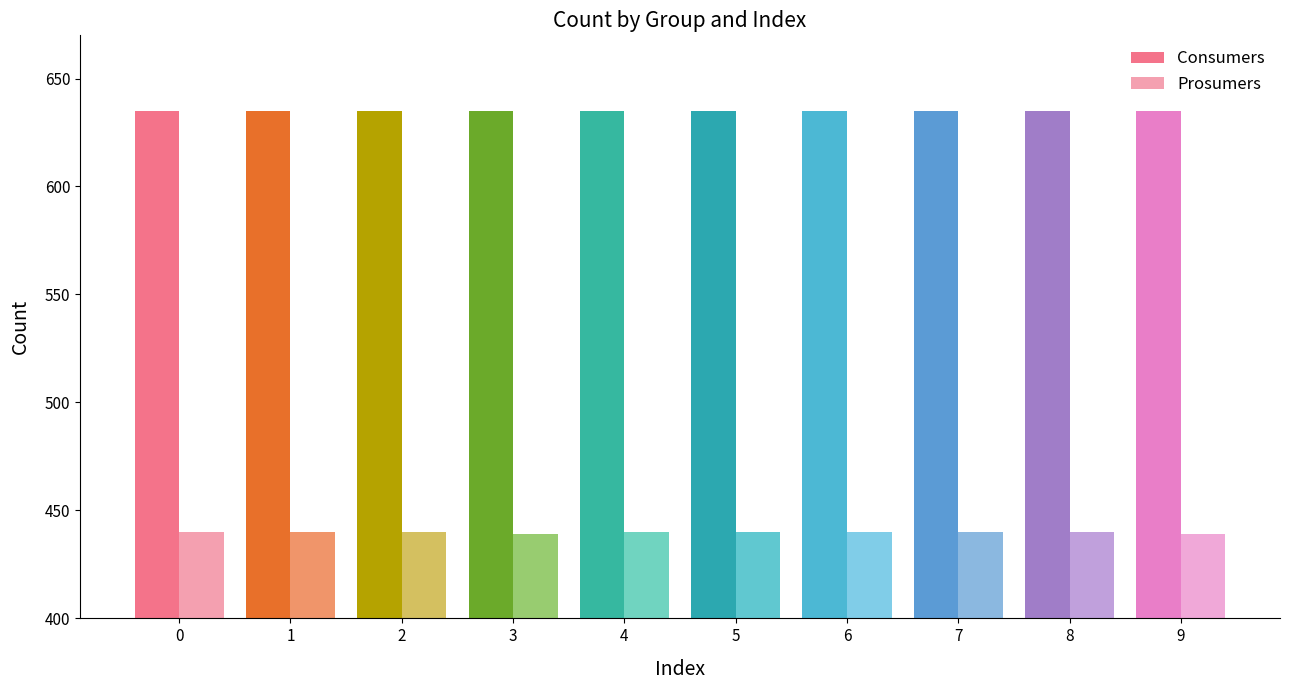

What is the difference between the highest and lowest values at 0?

195